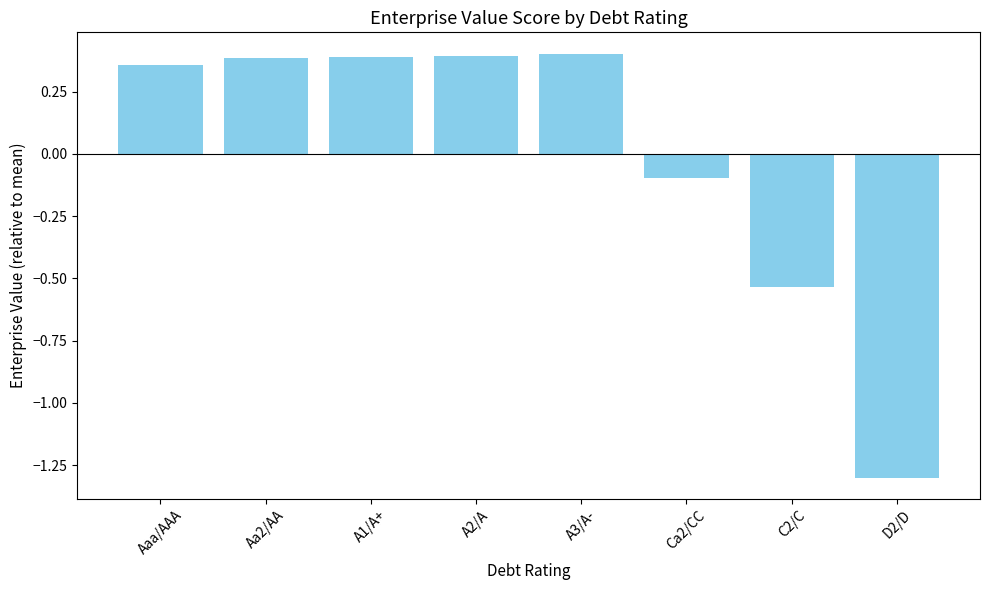

How many negative values are there?

3